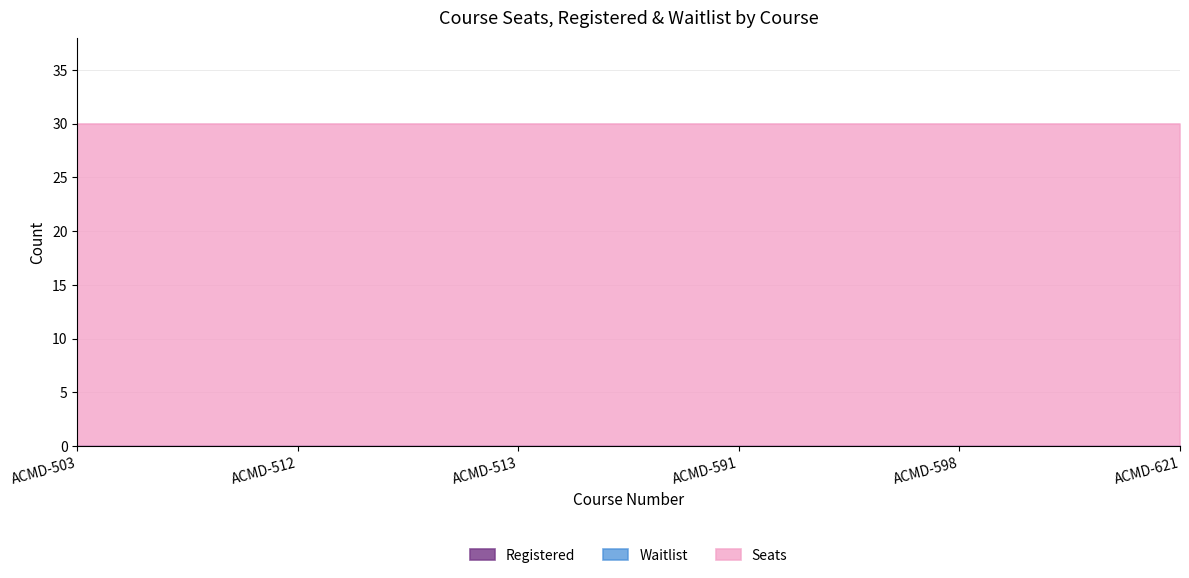

True or false: Seats and Waitlist cross at least once.

False